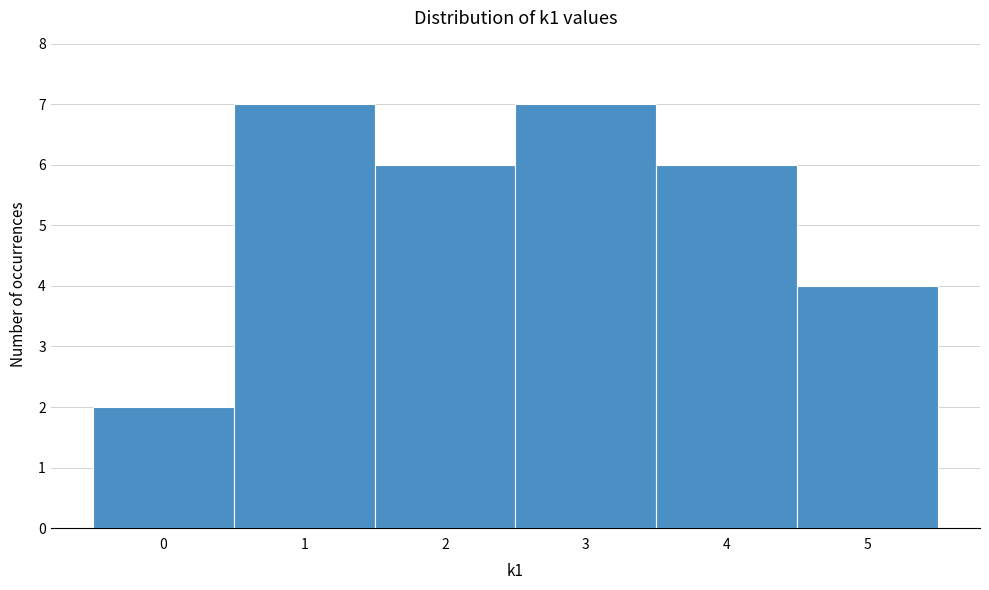

What is the height of the bar covering 1.5 to 2.5 on the x-axis? The values are not printed on the chart, so give them approximately, as read against the axis.

6